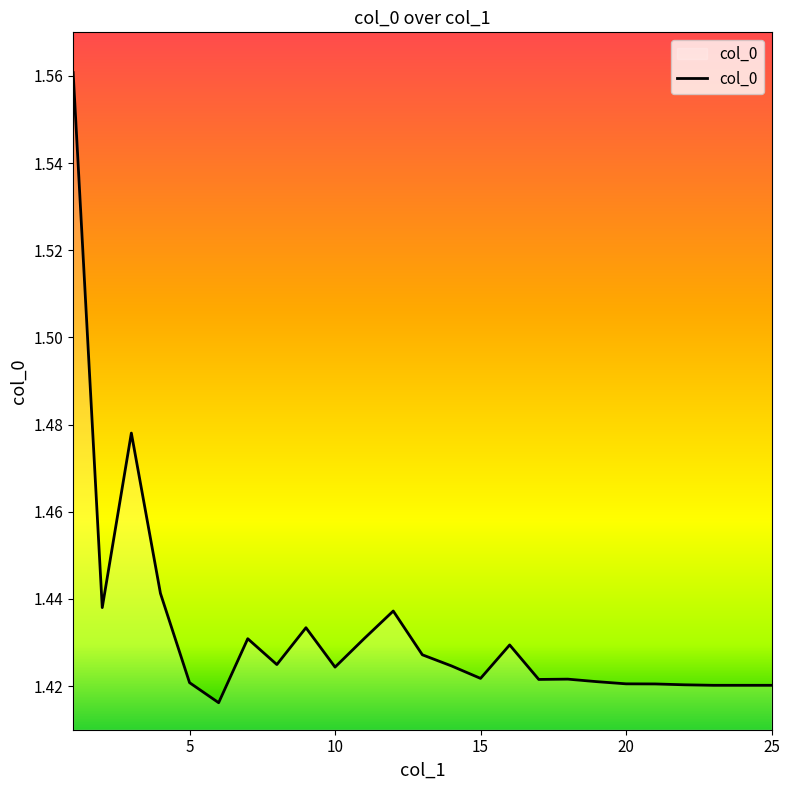

Count the values in the range 1 to 2.

25